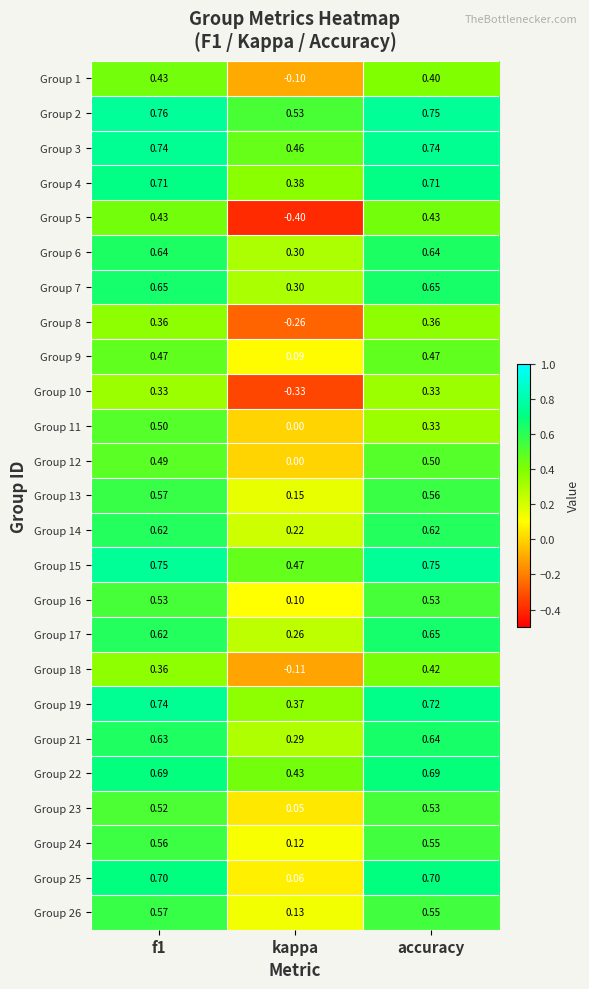

At how many categories does at least one series exceed 0?

3